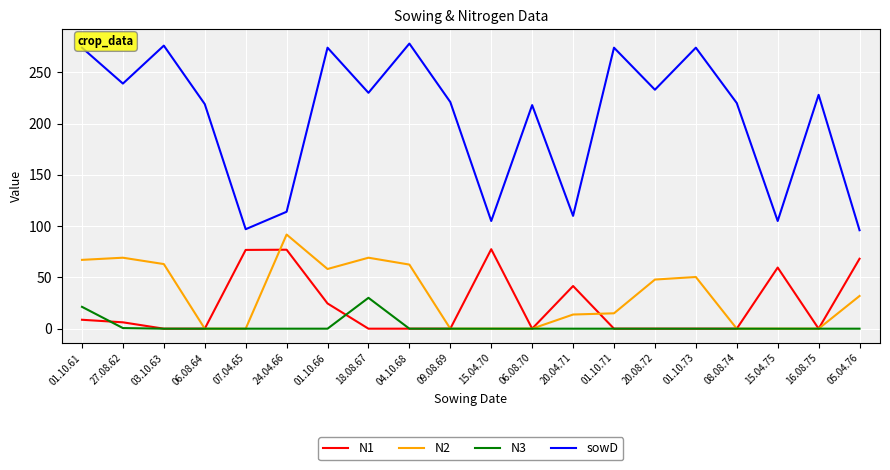

Read the N2 value at 01.10.61.

67.1